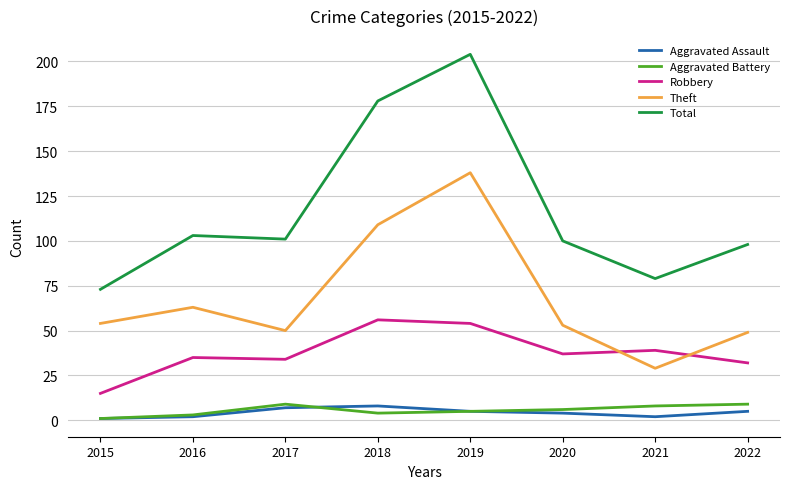

Where does the Total series first go above 101?

2016